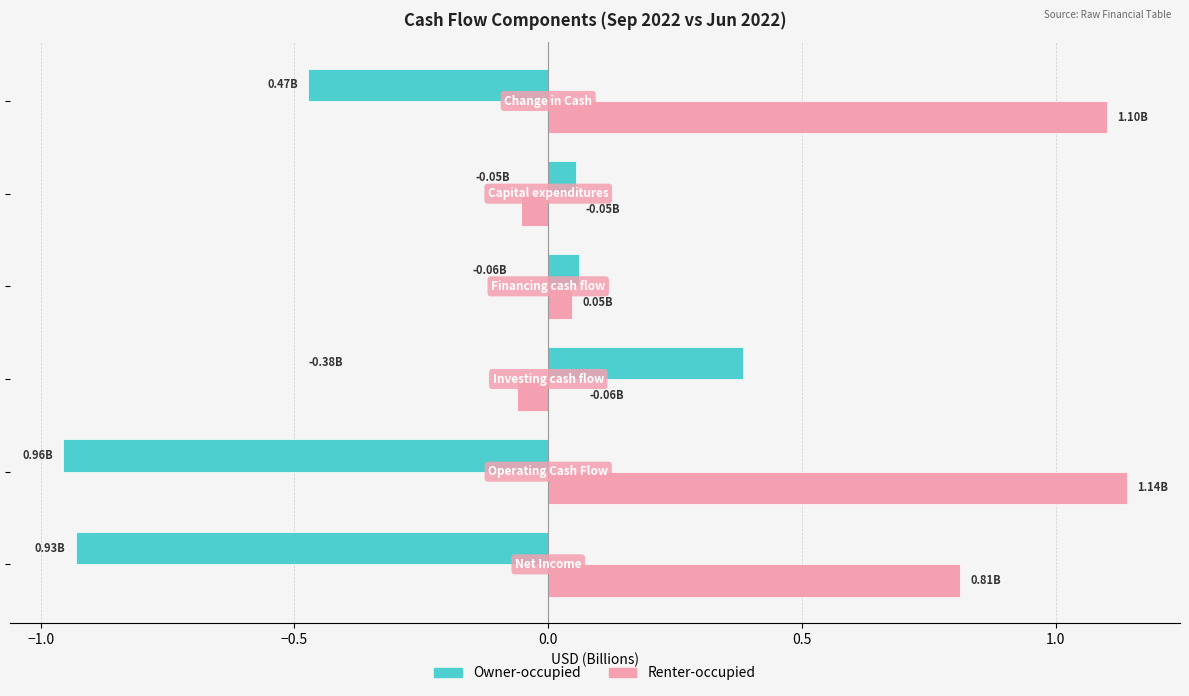

List the series in order of their peak value, highest first.

Renter-occupied, Owner-occupied